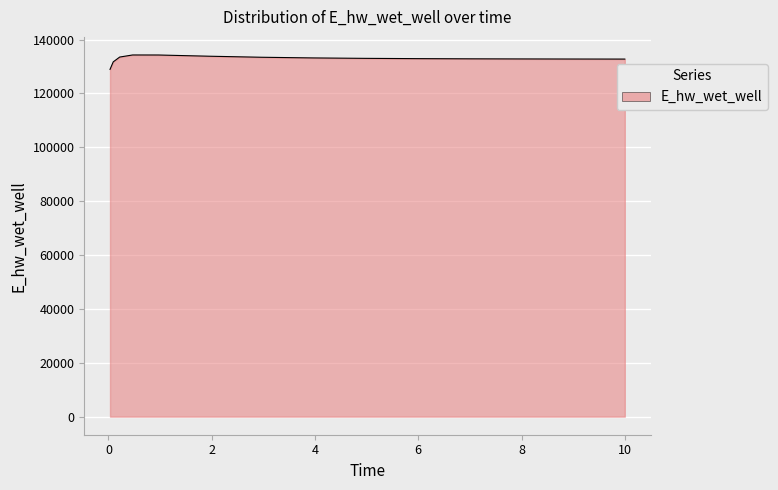

What is the difference between the maximum and minimum values?

5347.9